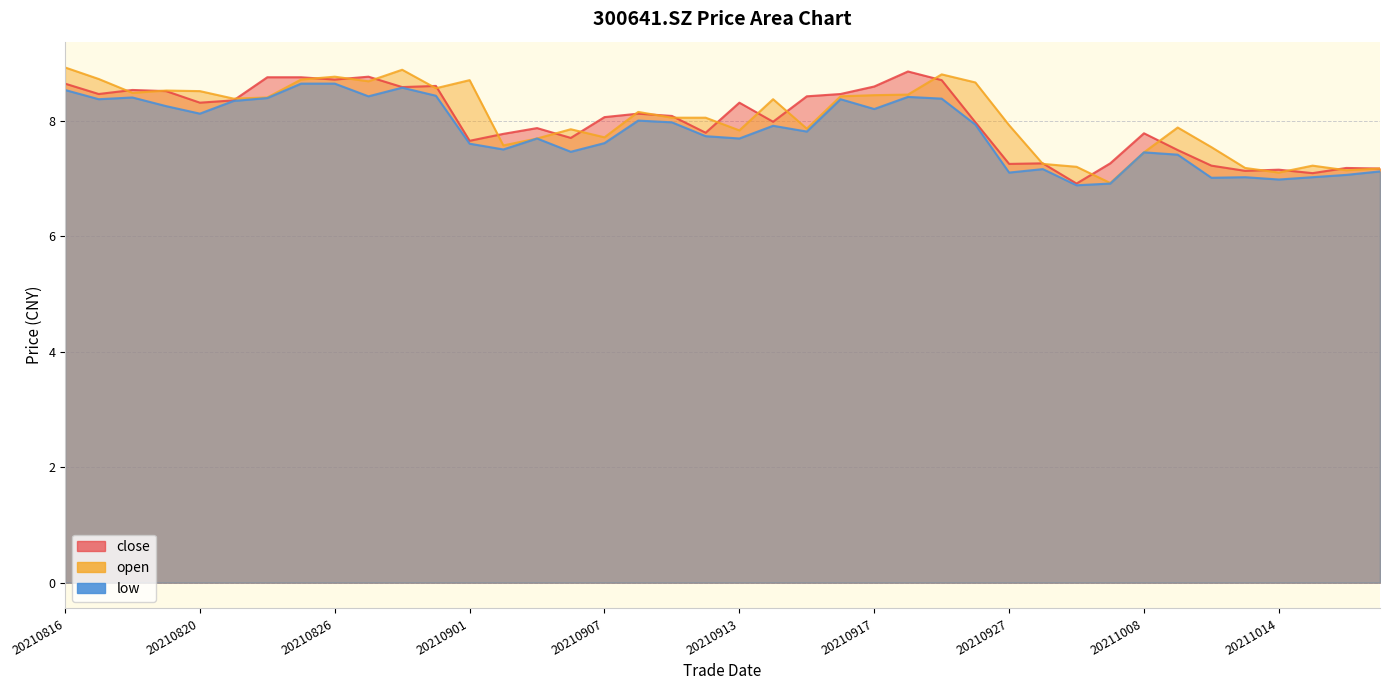

What is the difference between the maximum and minimum values in the open series?

2.0